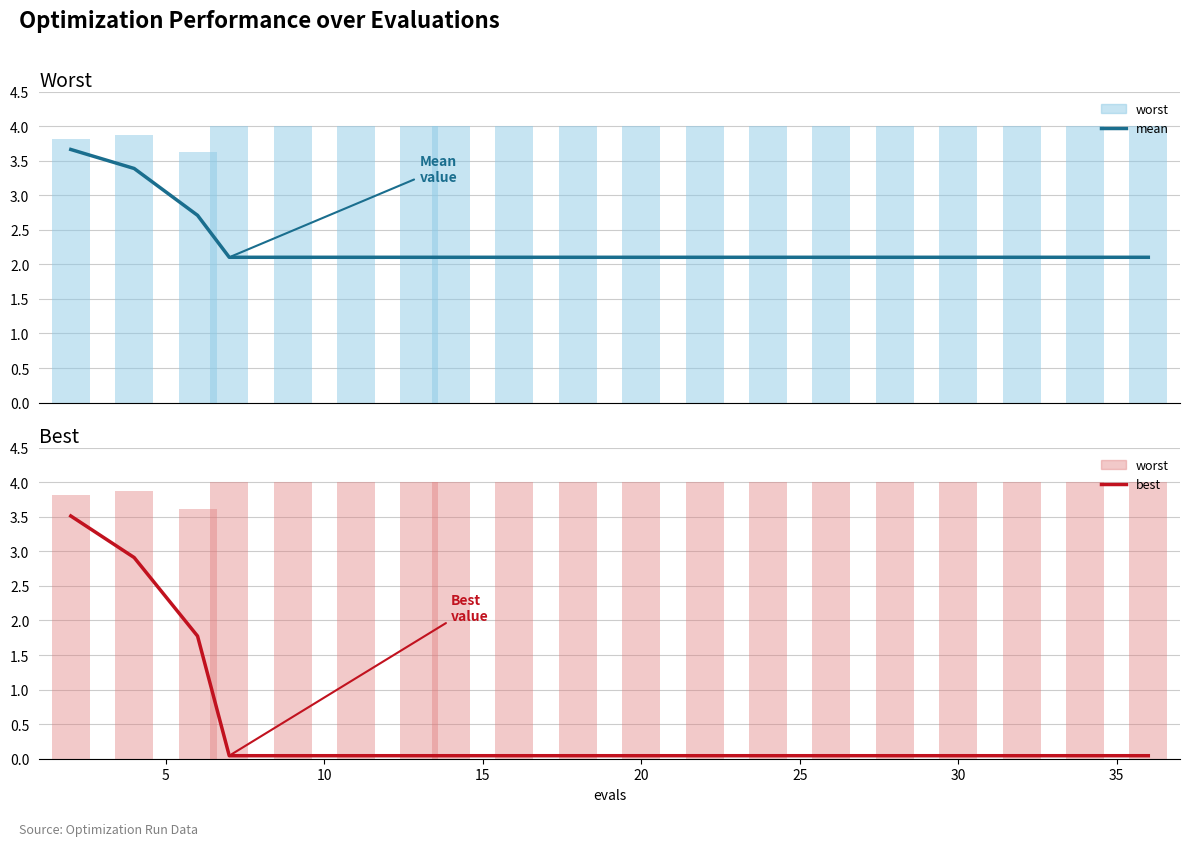

At how many categories does at least one series exceed 0?

19